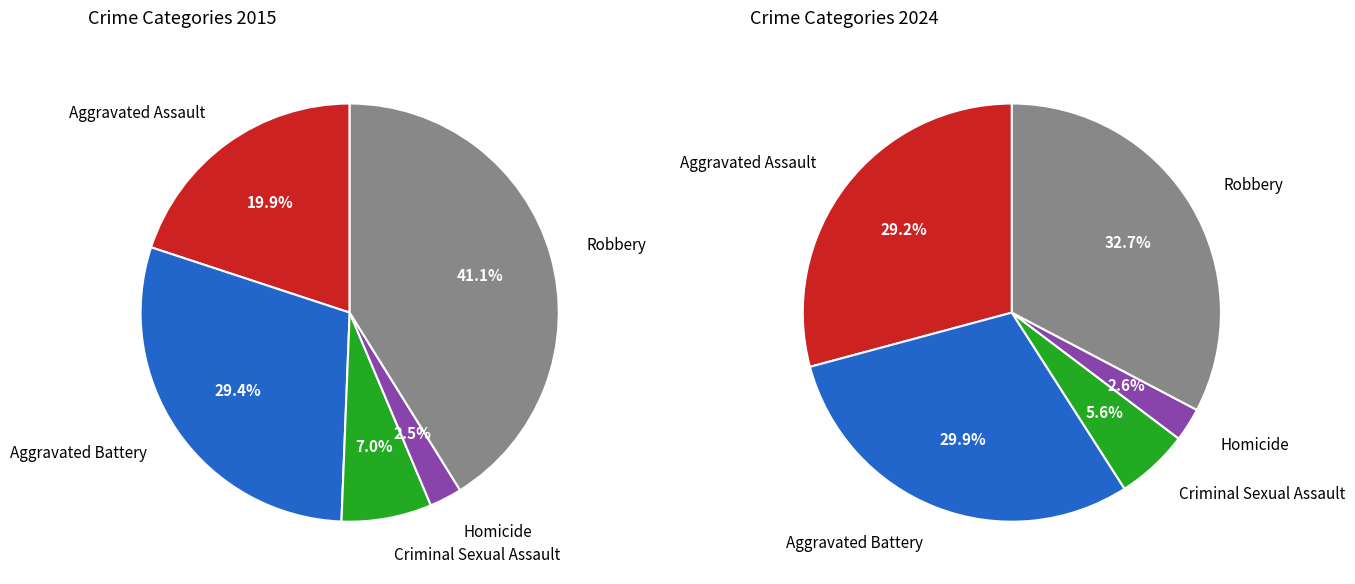

Which has a higher value, Aggravated Battery or Aggravated Assault?

Aggravated Battery